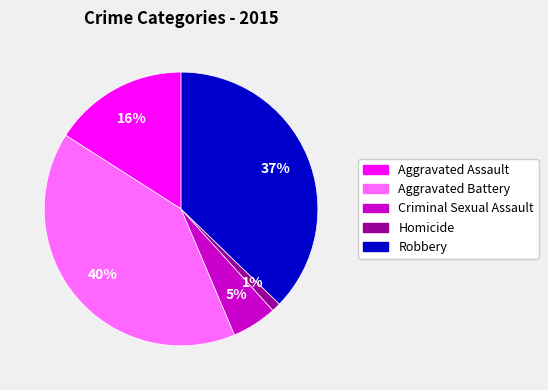

Do Aggravated Assault and Aggravated Battery together represent more than half of the pie?

Yes